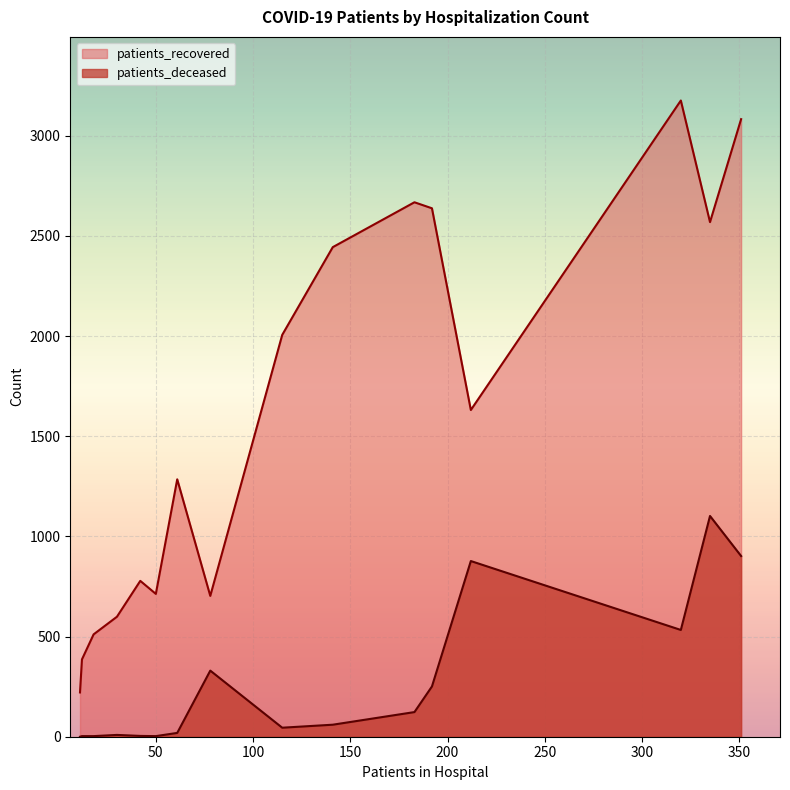

What is the sum of the patients_recovered values at 40 - 44 and 20 - 24?

999